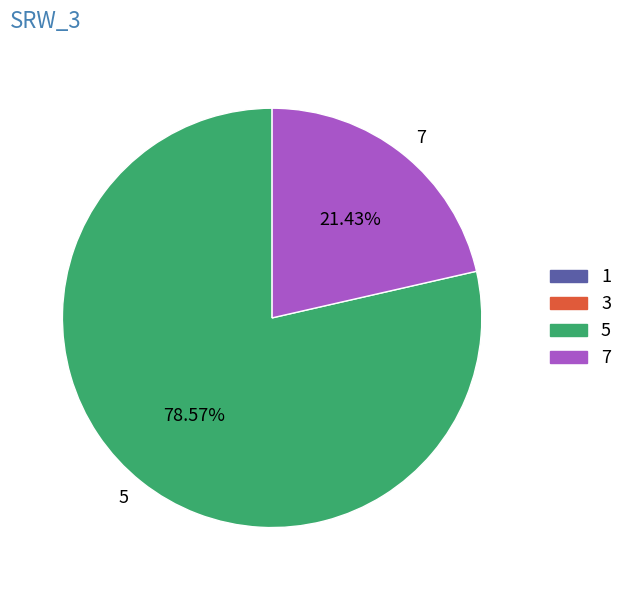

To the nearest percent, what is the average slice percentage?

50%